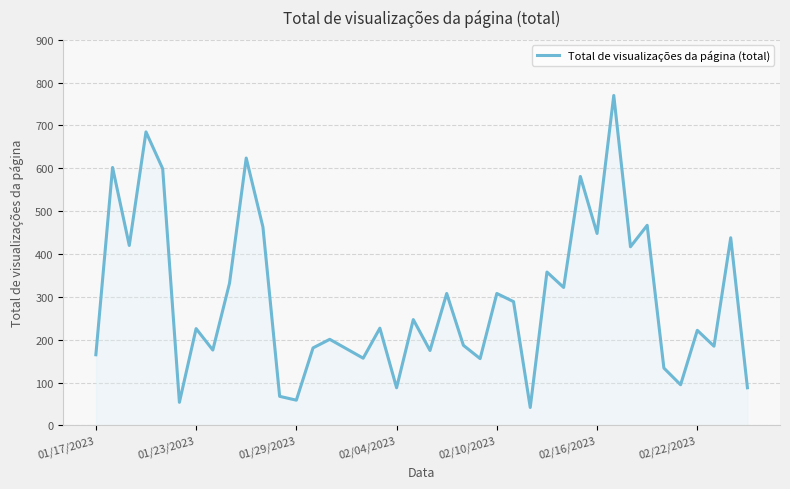

How many lines are shown in the chart?

1